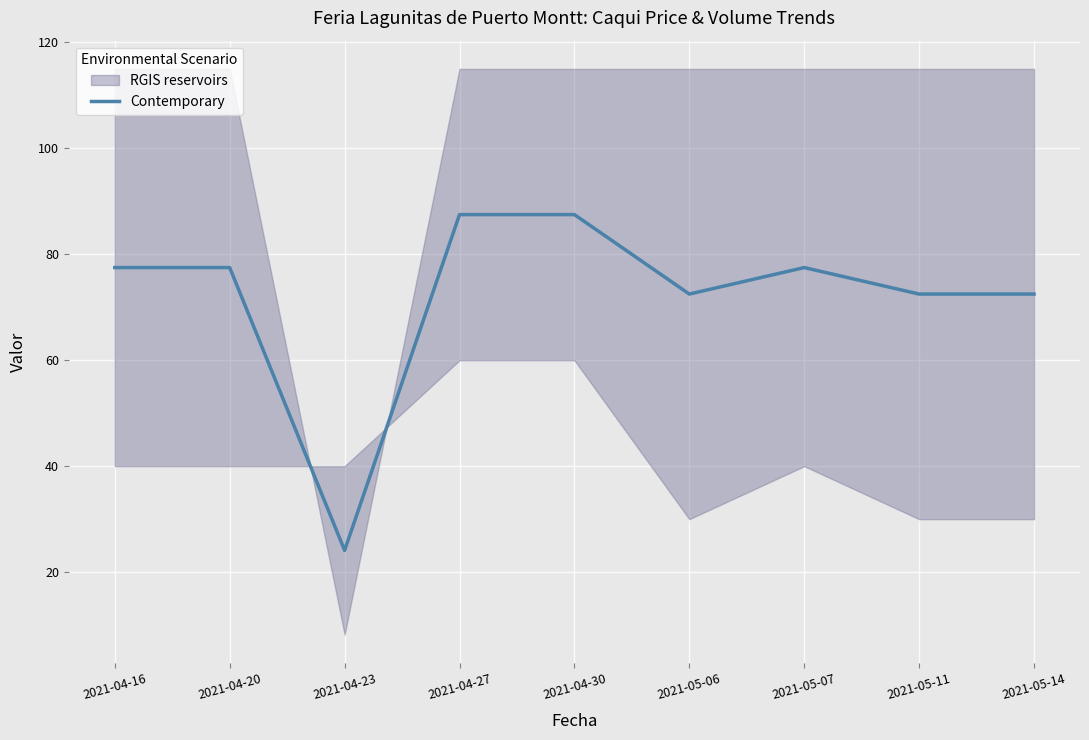

How many values are below 77?

4